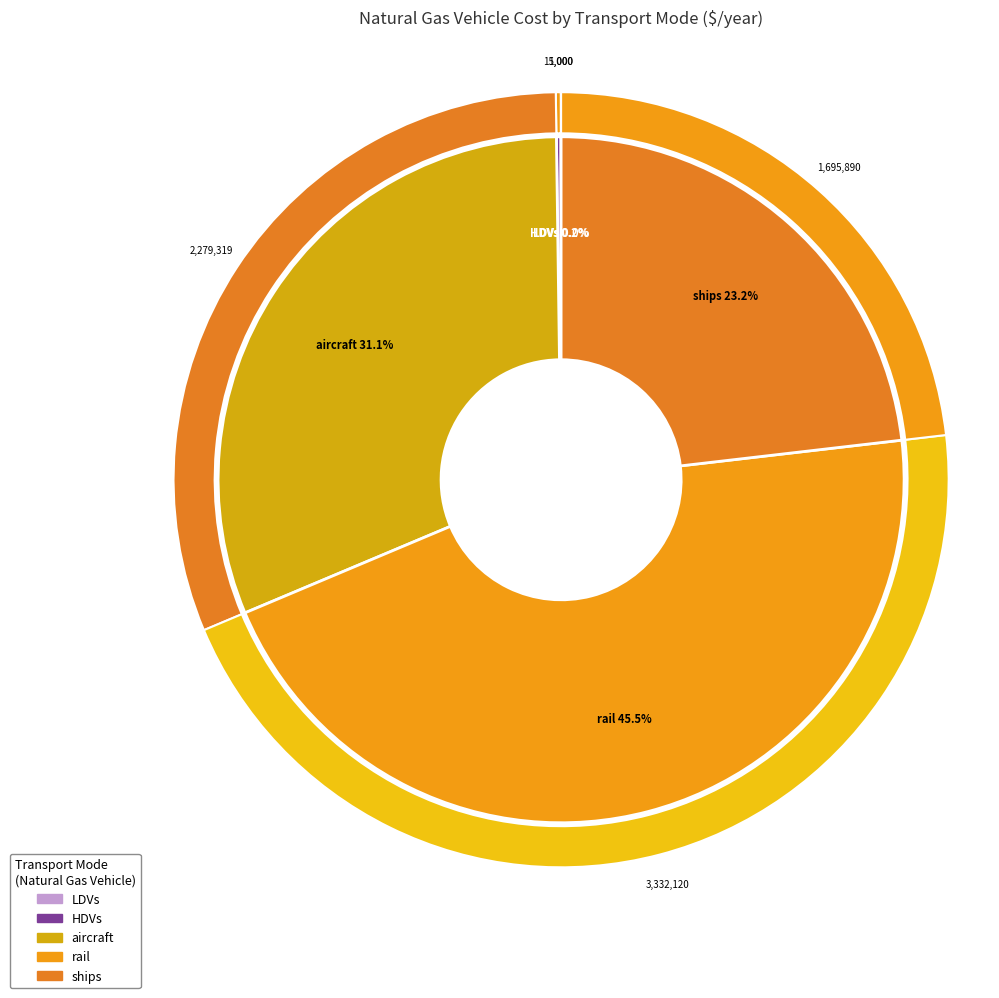

To the nearest percent, what is the difference between the largest and smallest slice percentages?

46%